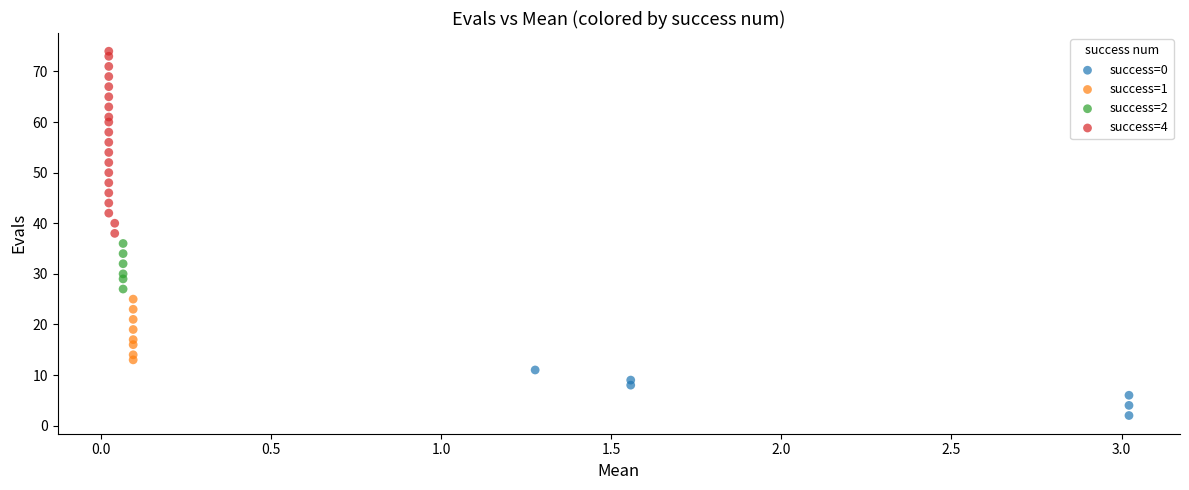

Which series has the largest Y range (max minus min)?

success=4